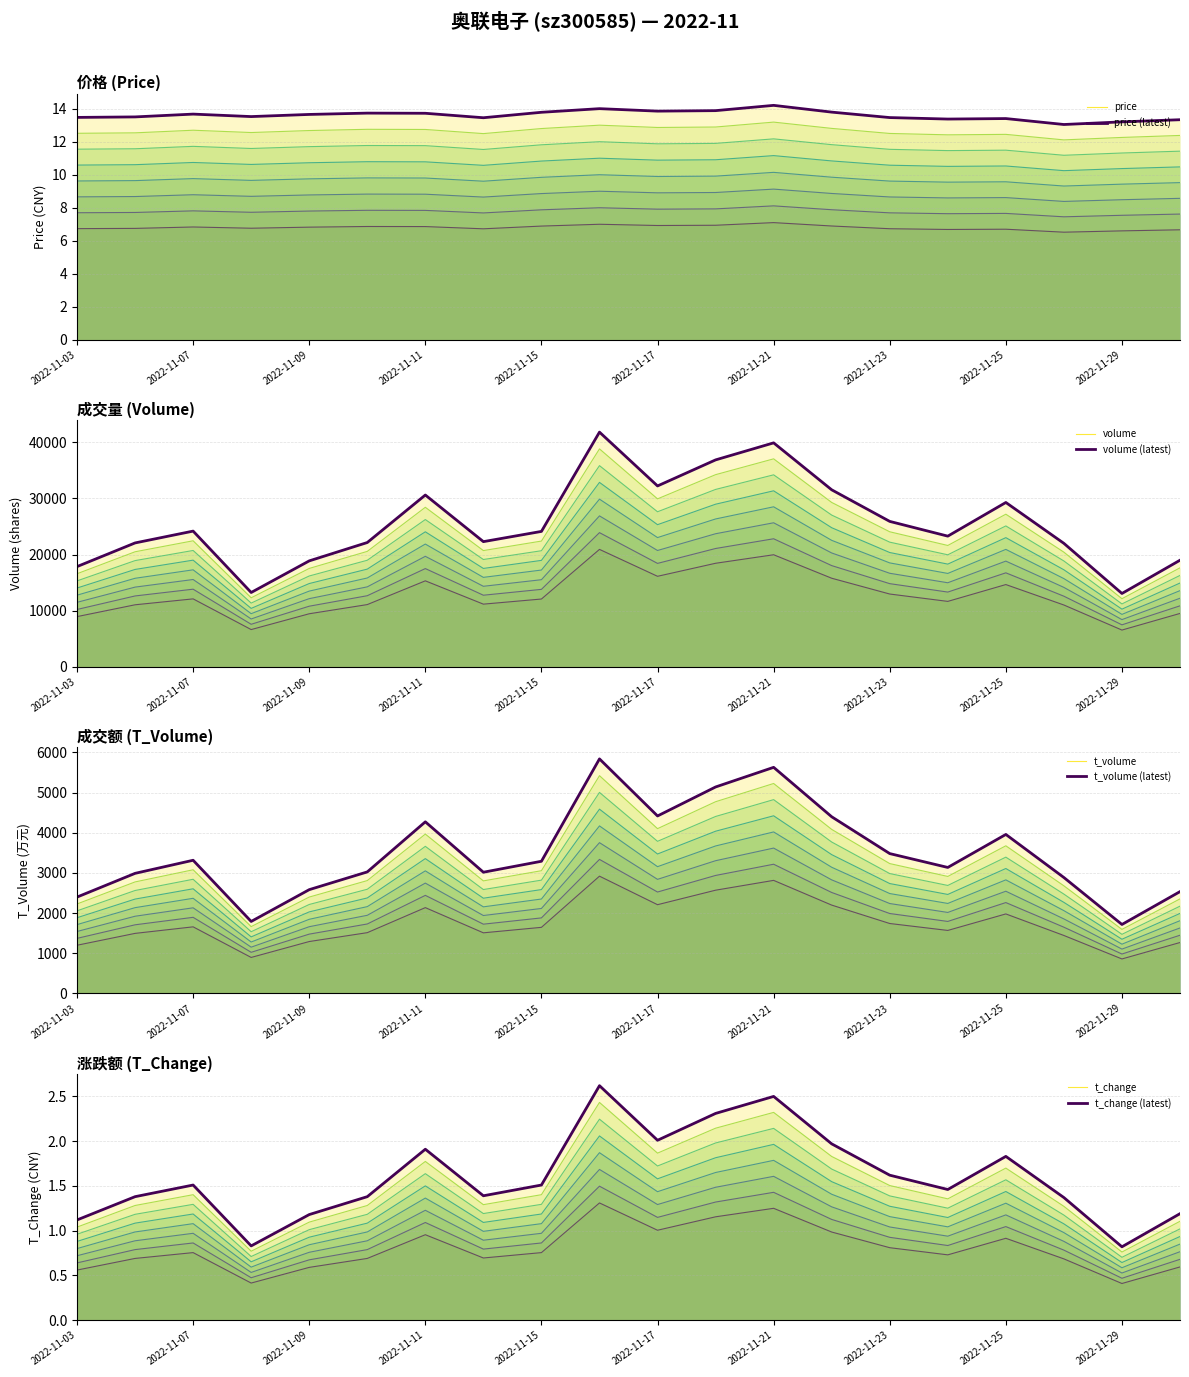

Rank the categories by volume value from lowest to highest.

2022-11-29, 2022-11-08, 2022-11-03, 2022-11-09, 2022-11-30, 2022-11-28, 2022-11-04, 2022-11-10, 2022-11-14, 2022-11-24, 2022-11-15, 2022-11-07, 2022-11-23, 2022-11-25, 2022-11-11, 2022-11-22, 2022-11-17, 2022-11-18, 2022-11-21, 2022-11-16